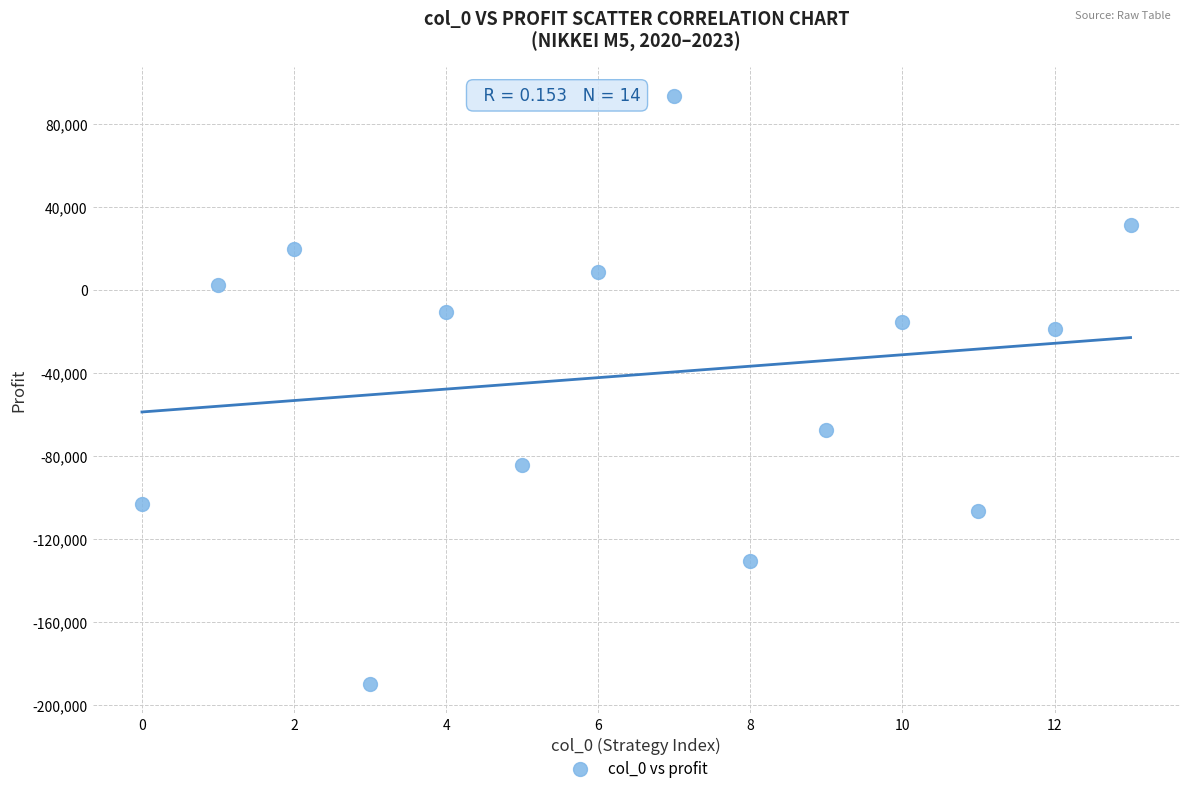

What is the range of X values (max minus min)?

13